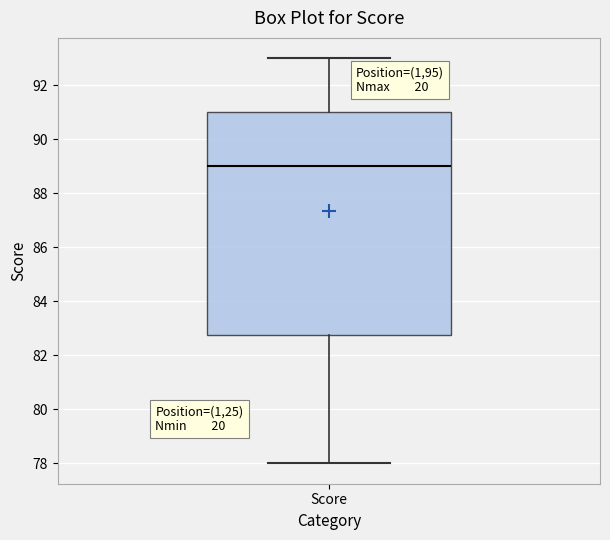

Where does the lower whisker of the box for Score end on the y-axis? The values are not printed on the chart, so give them approximately, as read against the axis.

78.0